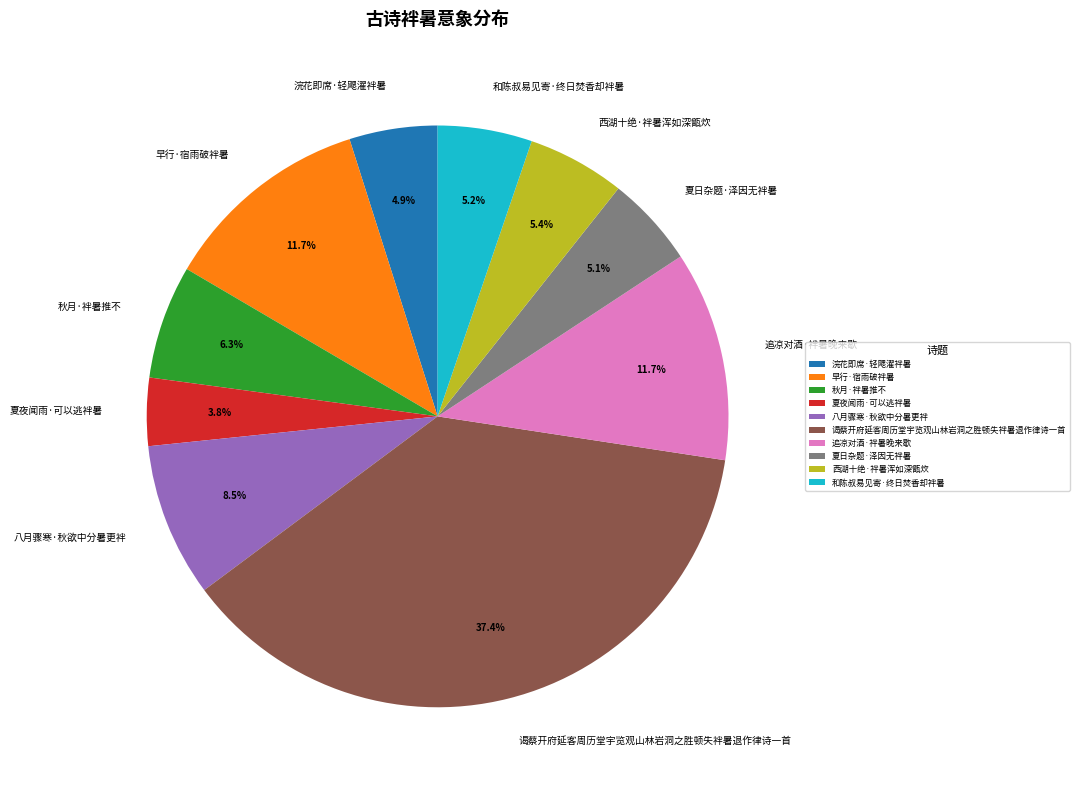

Which has a higher value, 西湖十绝·袢暑浑如深甑炊 or 八月骤寒·秋欲中分暑更袢?

八月骤寒·秋欲中分暑更袢